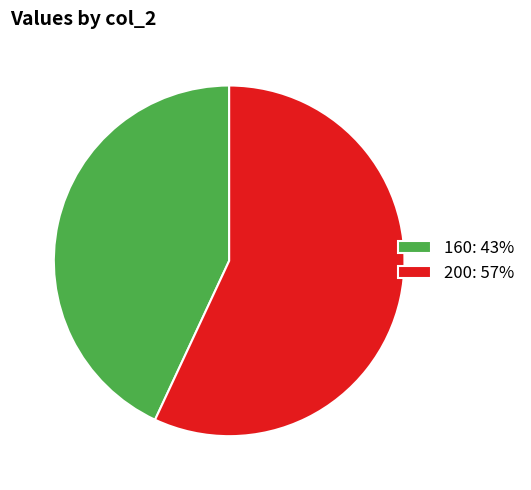

Which has a higher value, 200 or 160?

200